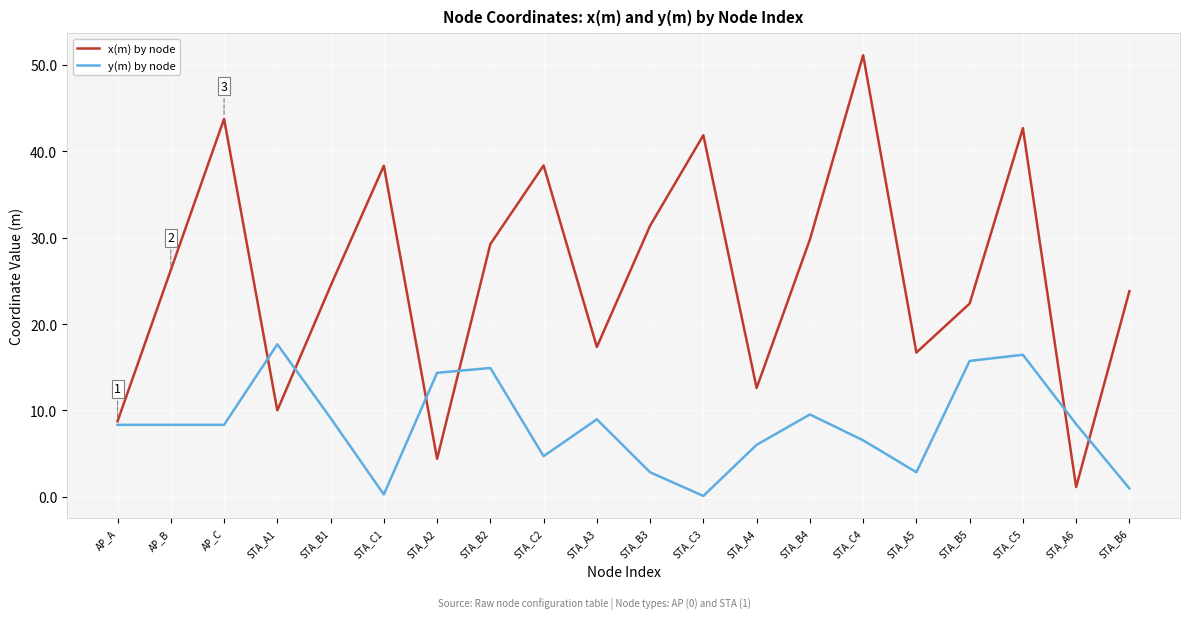

List the series in order of their peak value, lowest first.

y(m) by node, x(m) by node